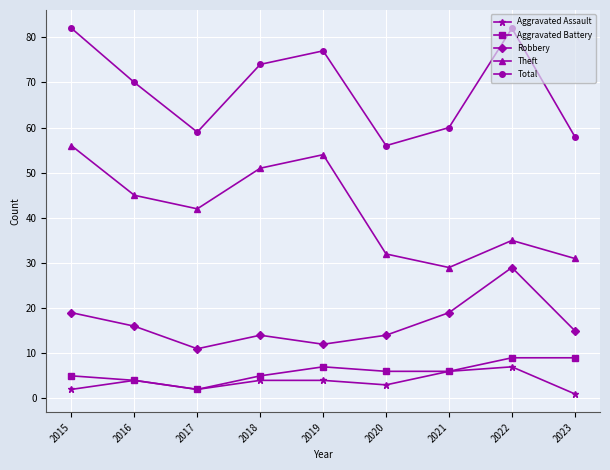

Which category has the lowest value across all series?

2023